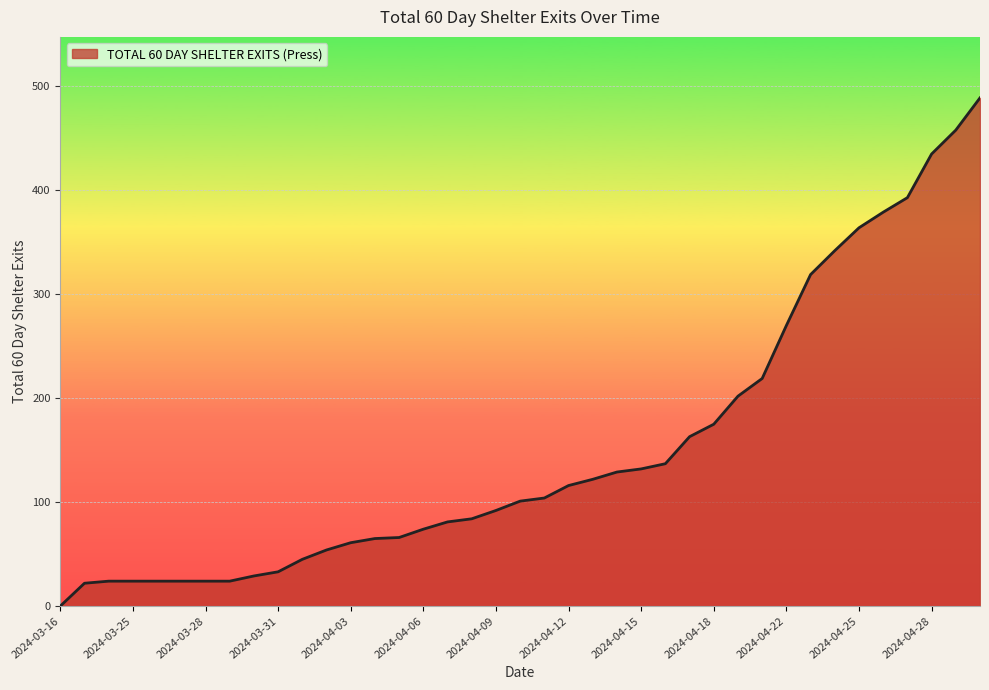

What is the label of the 38th point from the right?

2024-03-23